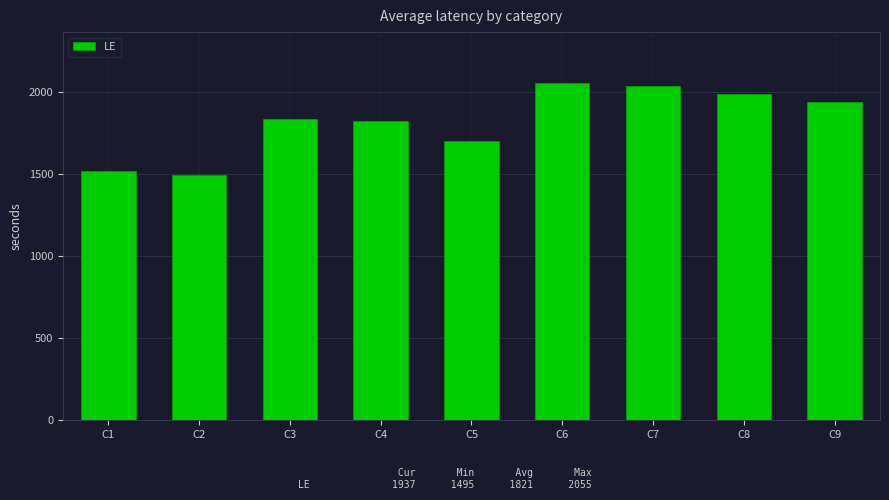

What is the change in value from C2 to C4?

+327